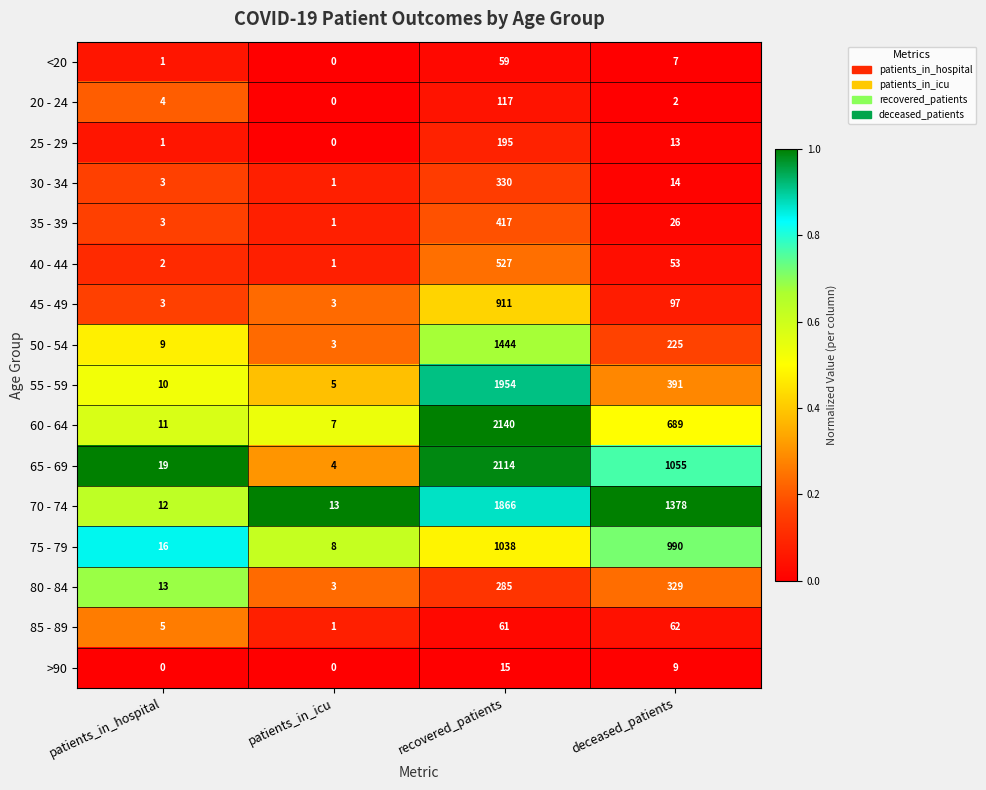

At which label does 65 - 69 first exceed 1055?

recovered_patients